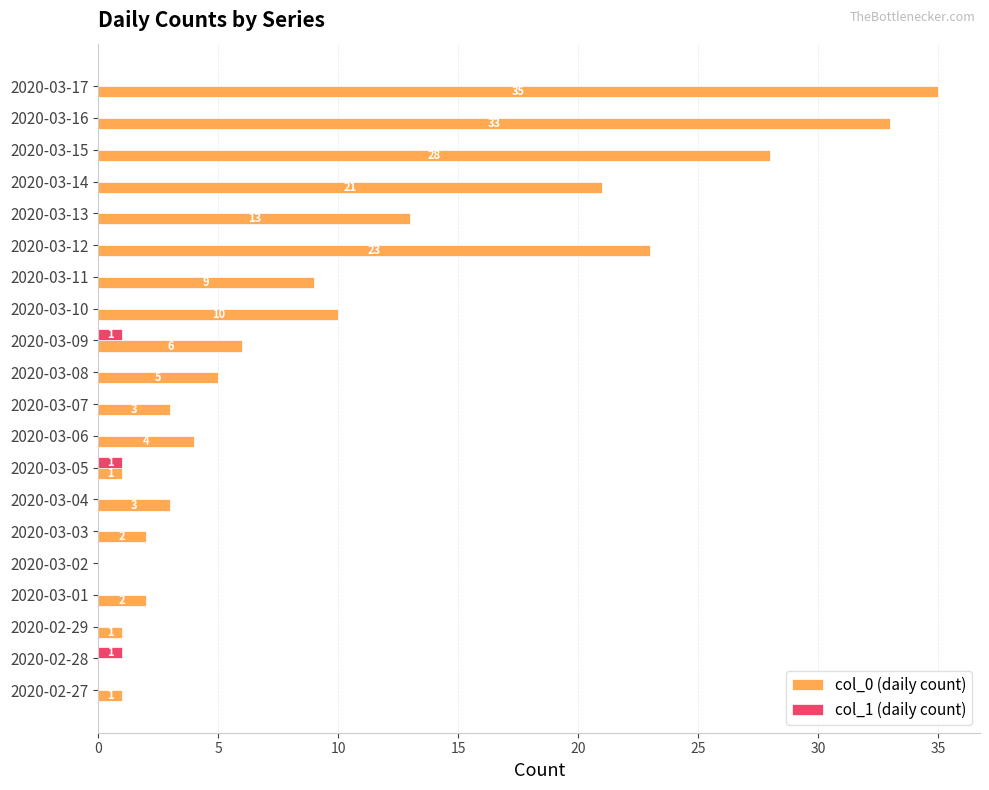

What is the average value of the col_0 (daily count) series?

10